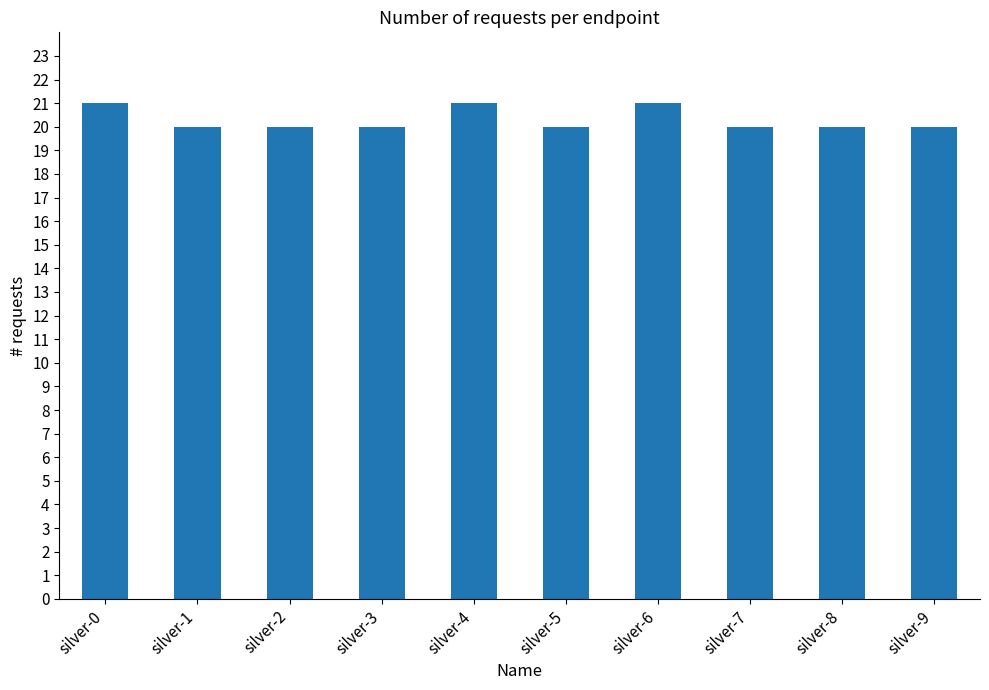

The chart shows a value of 5 at silver-2. True or false?

False